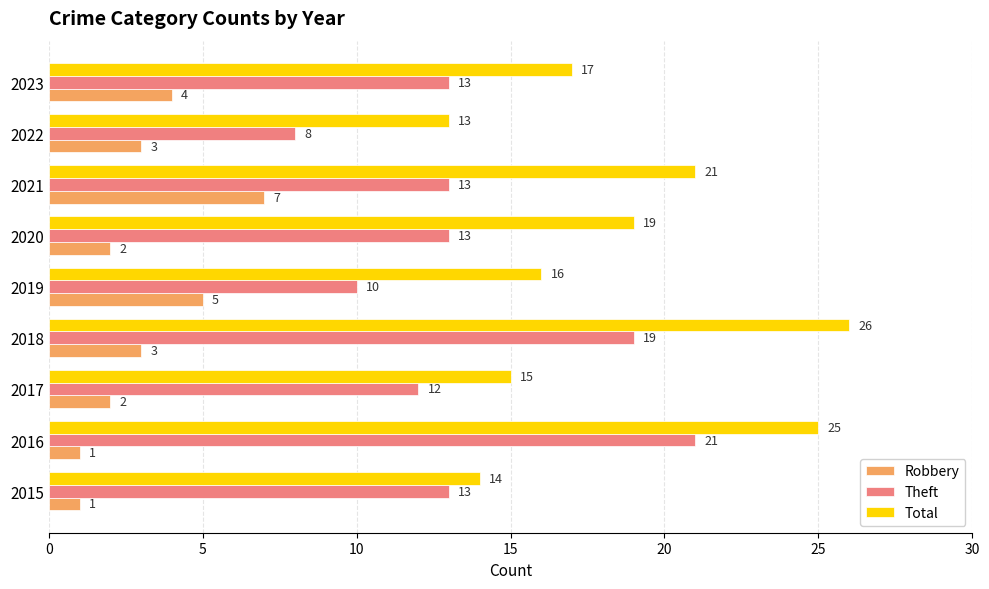

Rank the series by their maximum value, from lowest to highest.

Robbery, Theft, Total